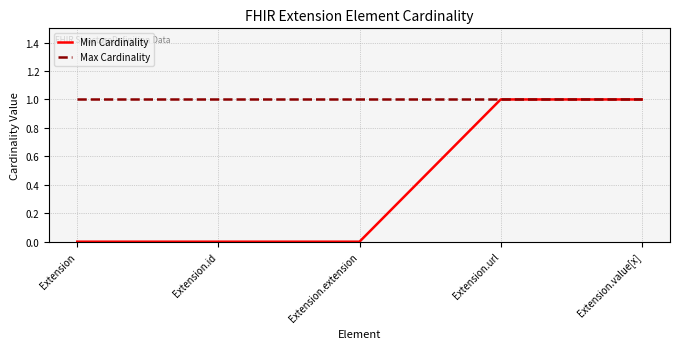

Rank the series at Extension.id from highest to lowest value.

Max Cardinality, Min Cardinality